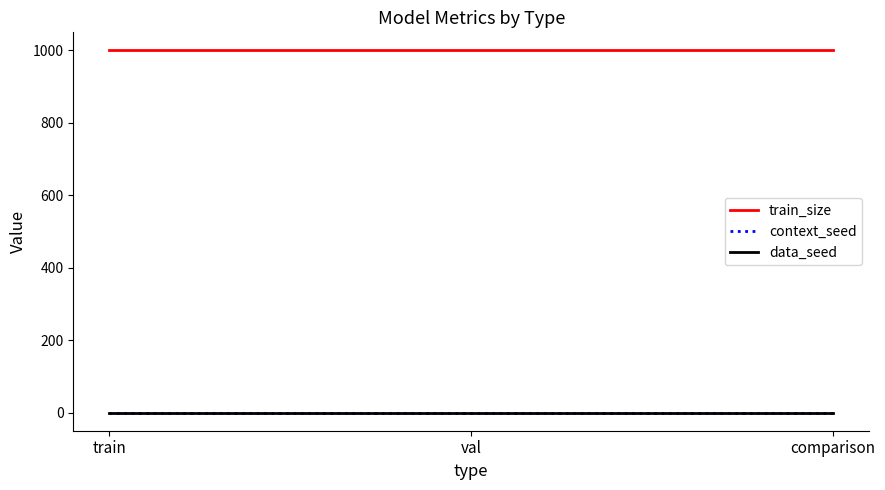

What is the lowest value of the train_size series?

1000